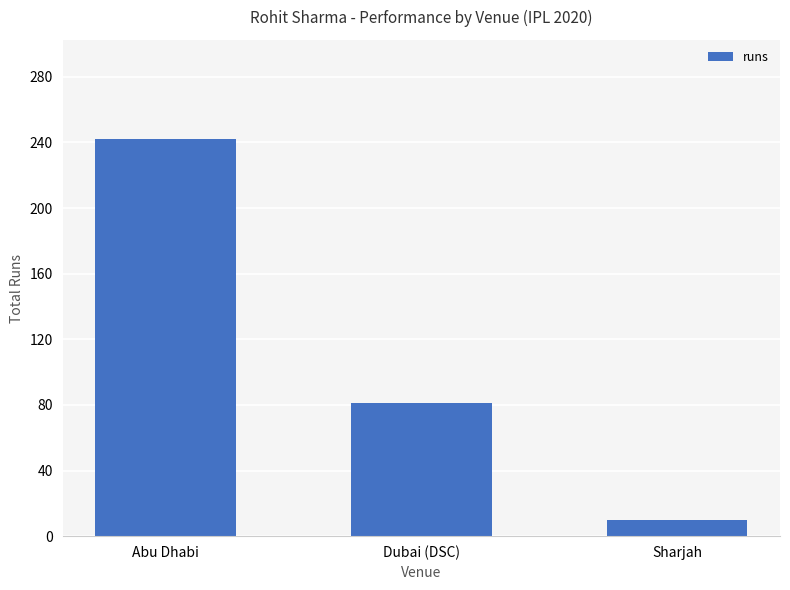

The value at Abu Dhabi is 242. True or false?

True